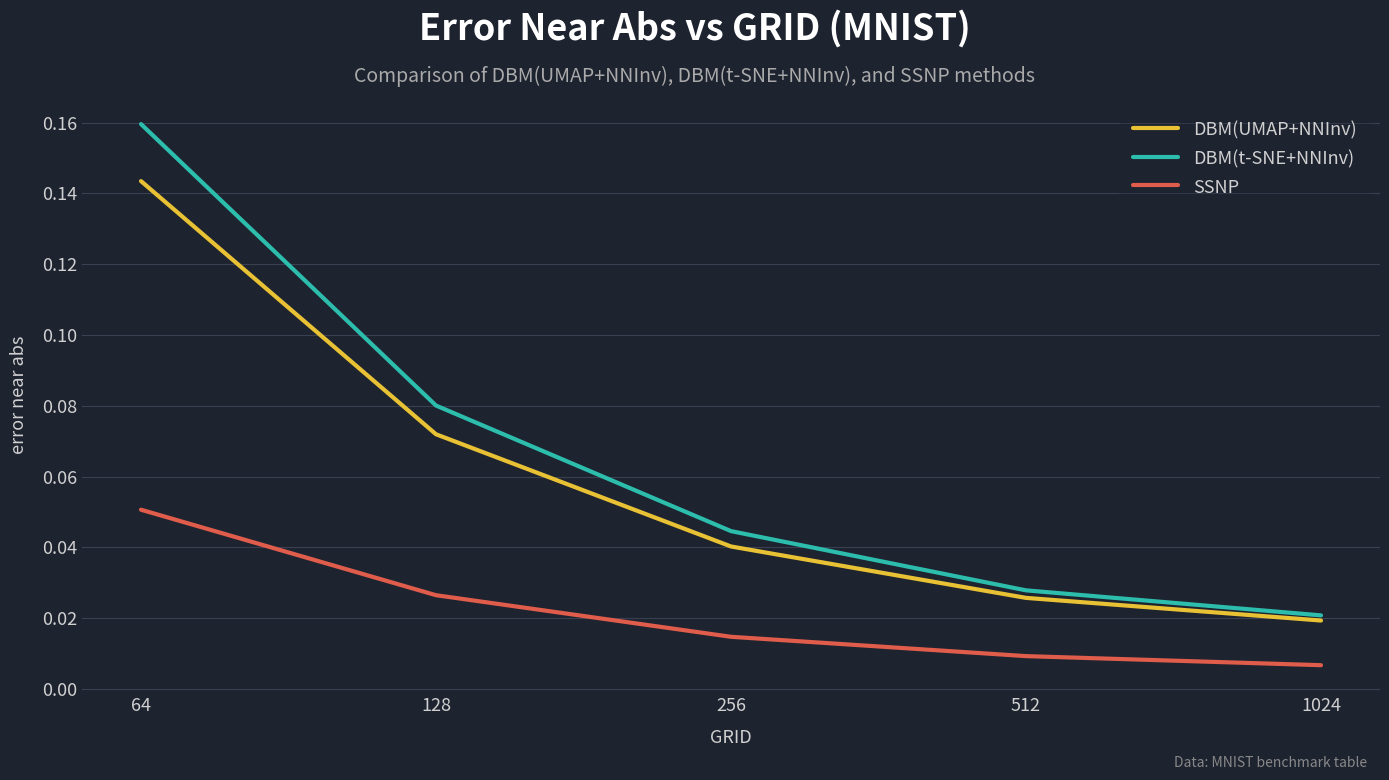

List the labels in order of DBM(UMAP+NNInv) value, smallest first.

1024, 512, 256, 128, 64